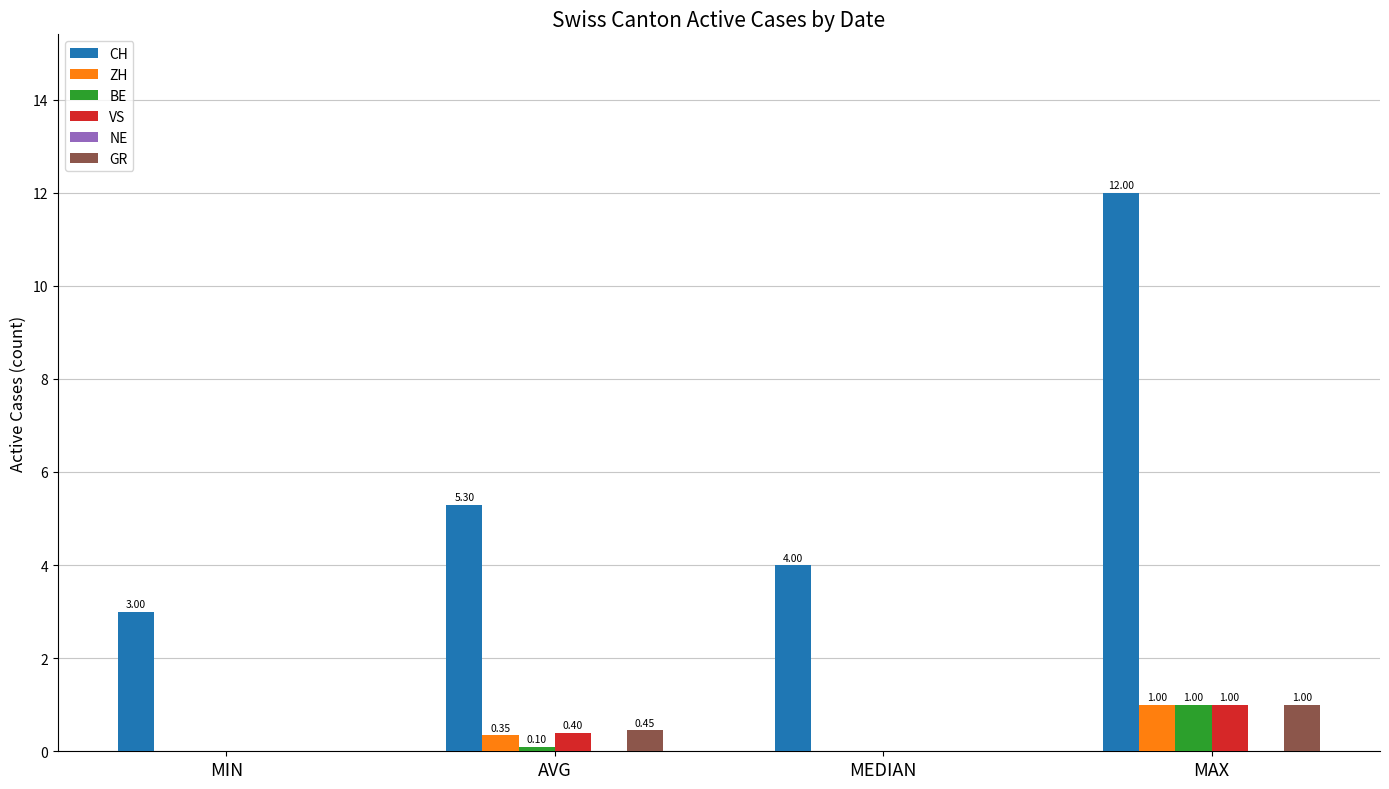

Where does the CH series first go above 5?

AVG